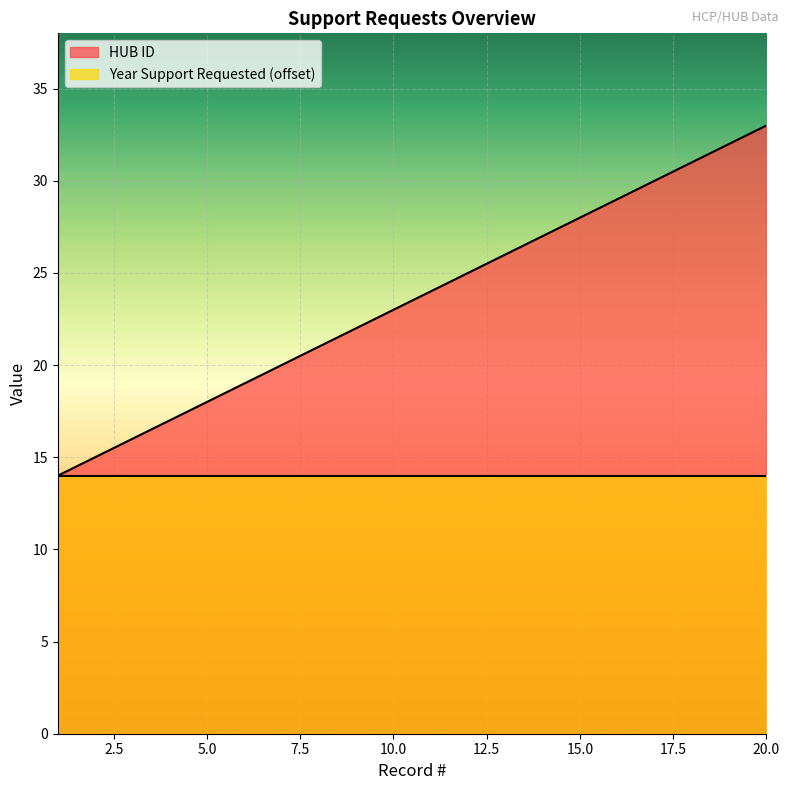

How many data points are less than 24?

10